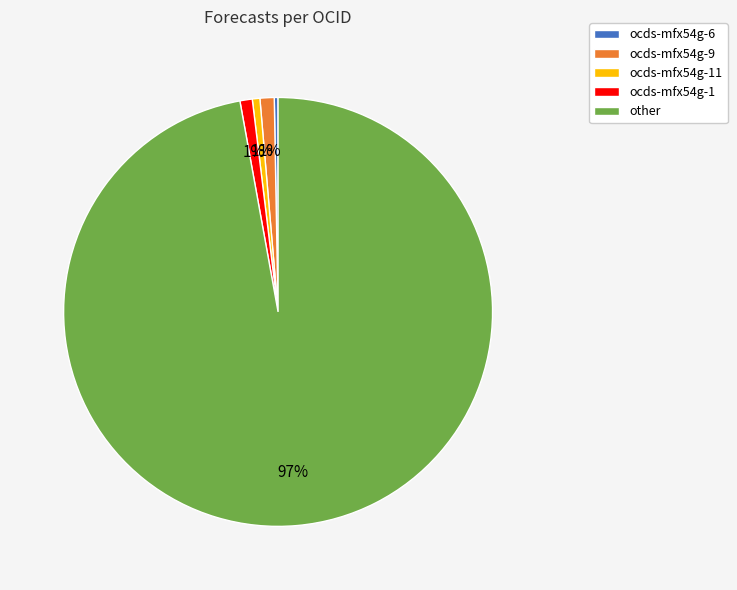

How many slices are in this pie chart?

5